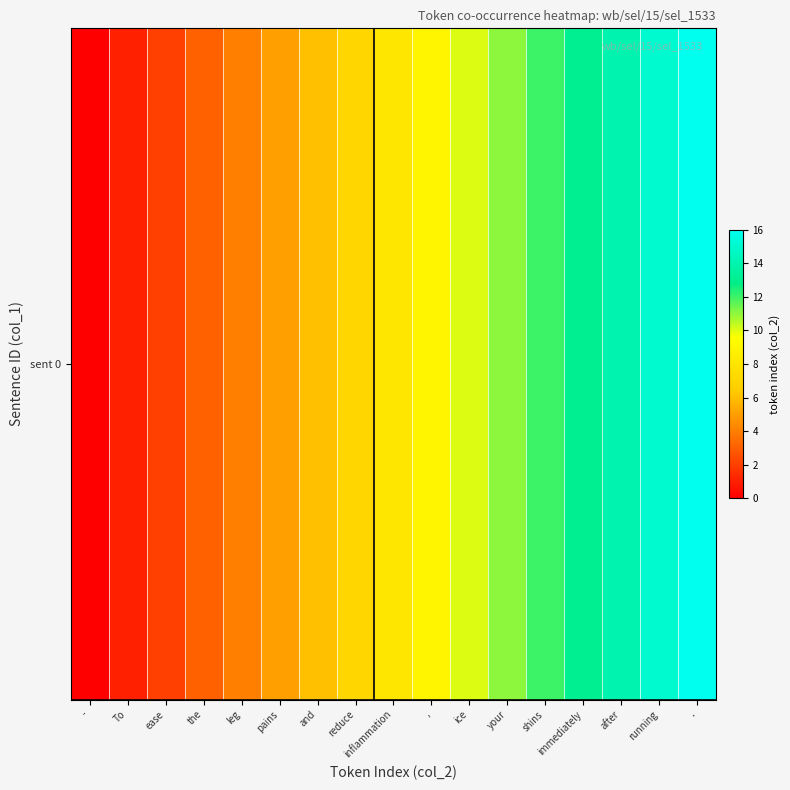

List the labels in order of value, smallest first.

-, To, ease, the, leg, pains, and, reduce, inflammation, ,, ice, your, shins, immediately, after, running, .